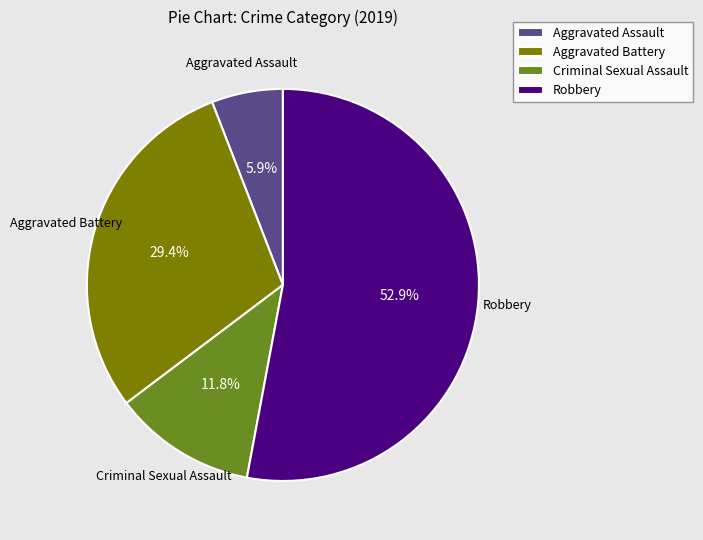

The Aggravated Assault slice represents 6% of the pie. True or false?

True